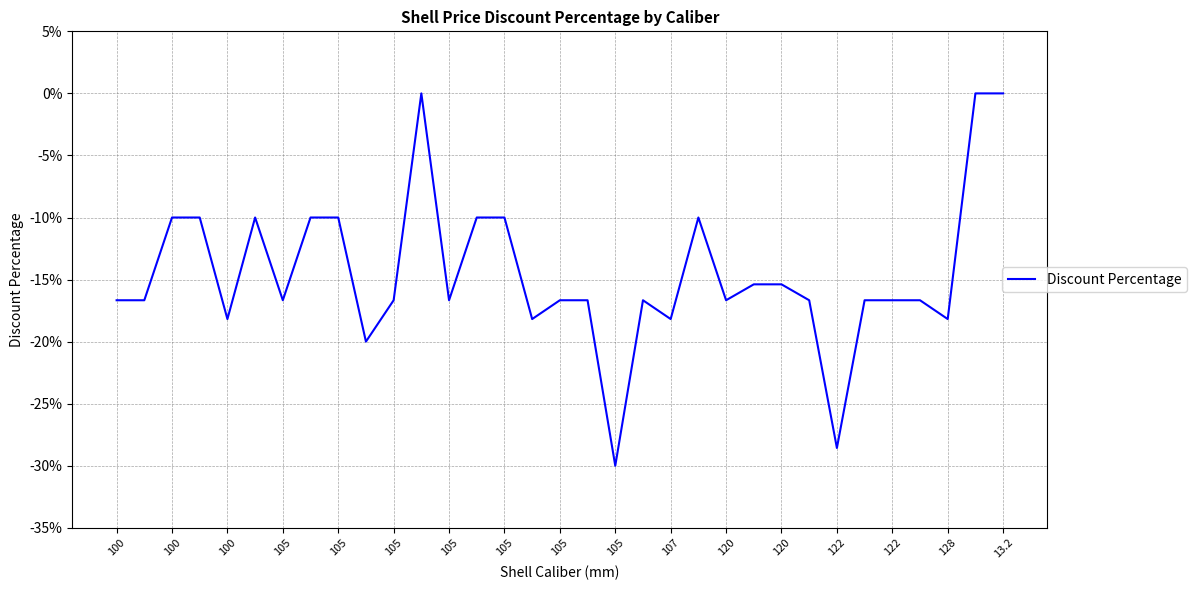

Is this an area chart (filled region under the line)?

No